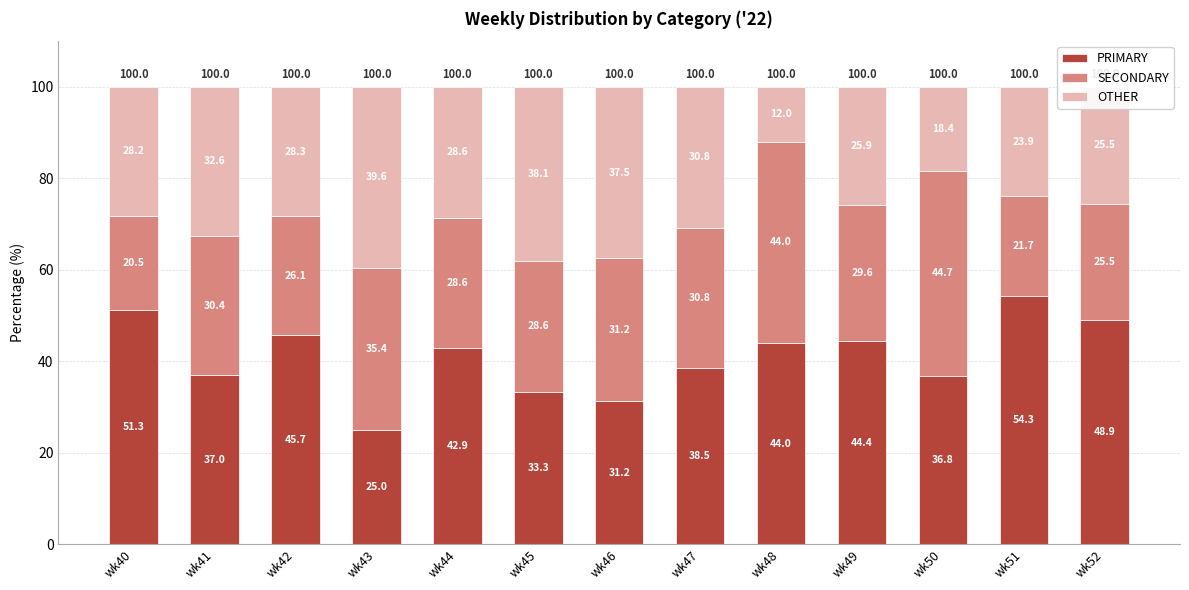

What is the average value of the PRIMARY series?

41.0